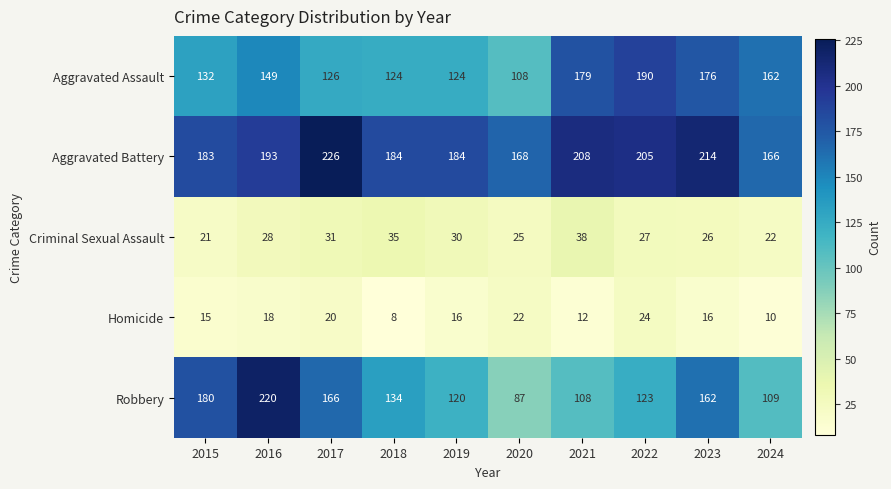

How many Homicide values are between 12 and 20?

6